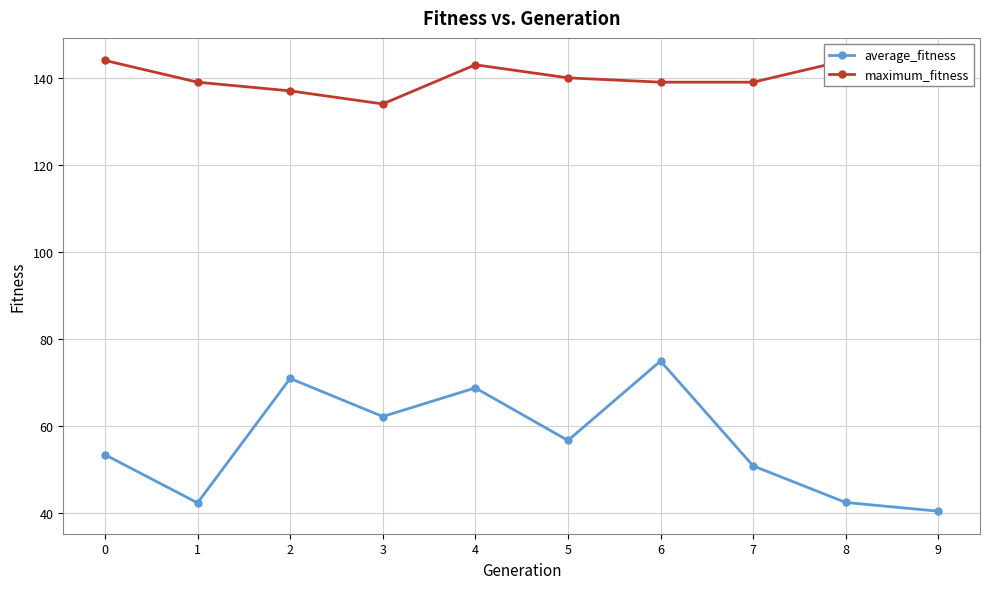

Where is the first local minimum for average_fitness?

1